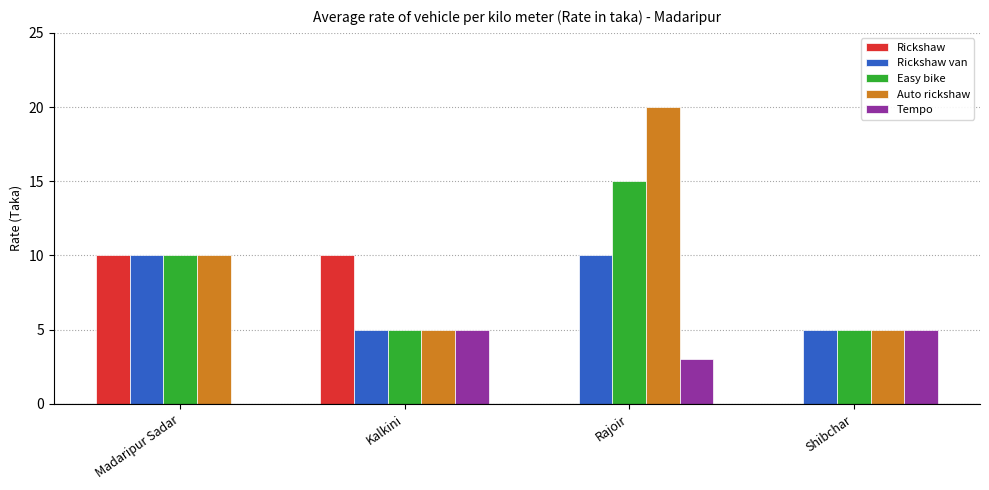

What is the maximum value for Easy bike?

15